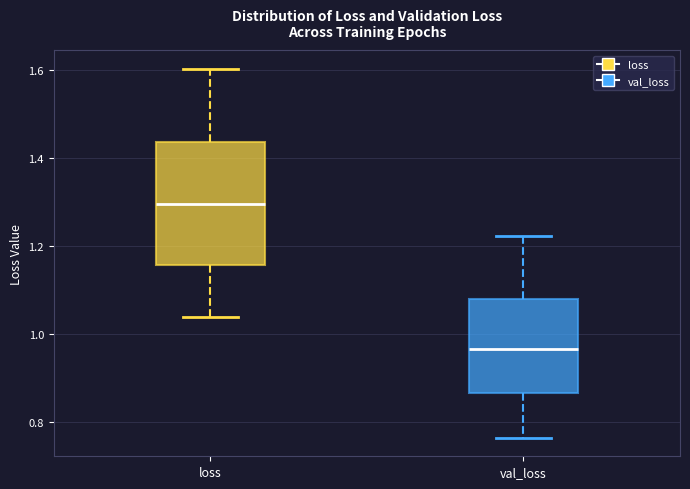

Where does the median line of the box for loss sit on the y-axis? The values are not printed on the chart, so give them approximately, as read against the axis.

1.30